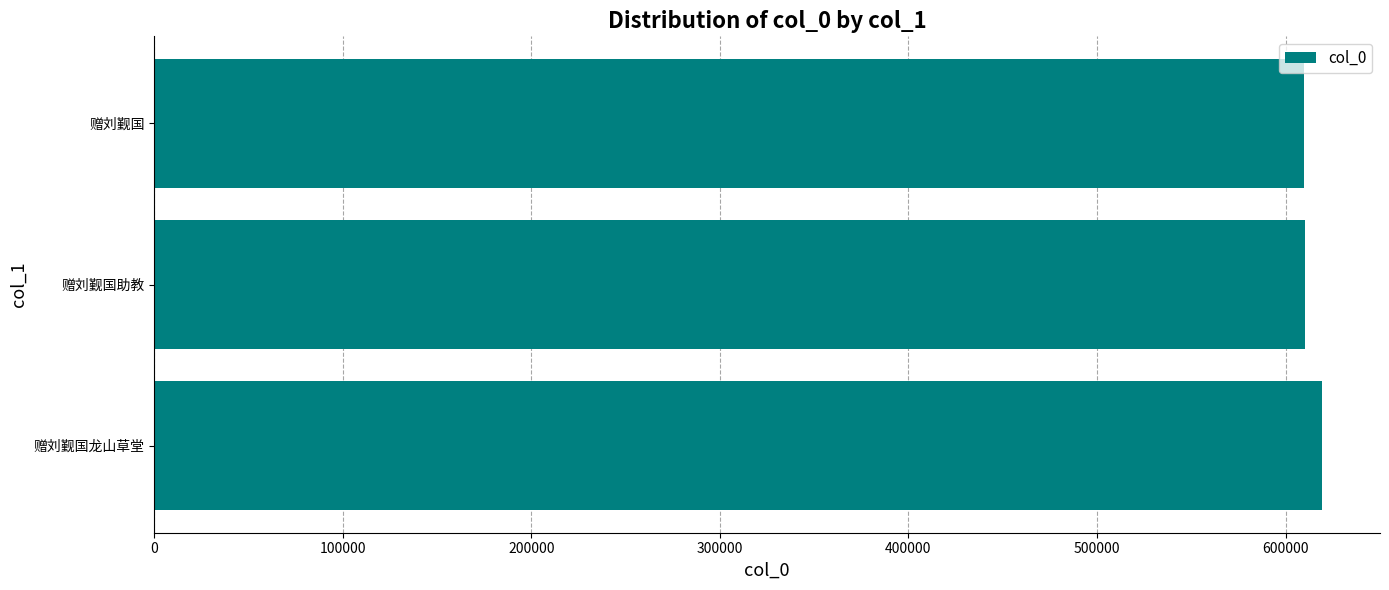

True or false: the data shows 619164 at 赠刘觐国龙山草堂.

True